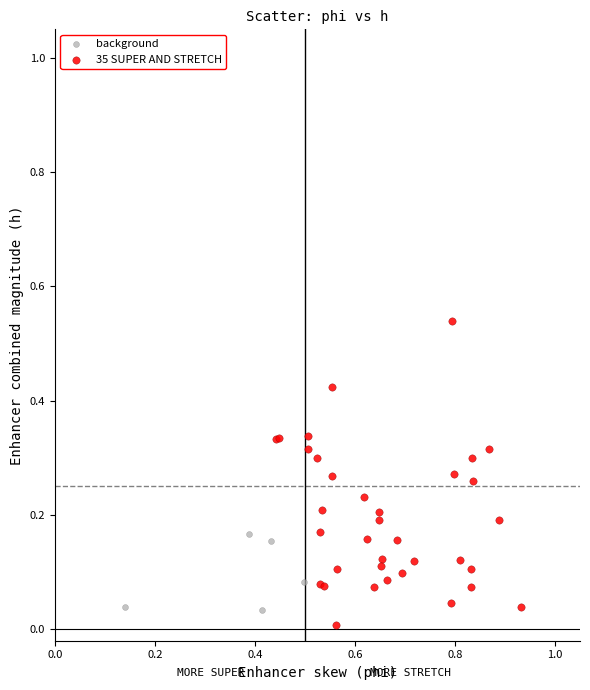

Which series has the largest Y range (max minus min)?

35 SUPER AND STRETCH